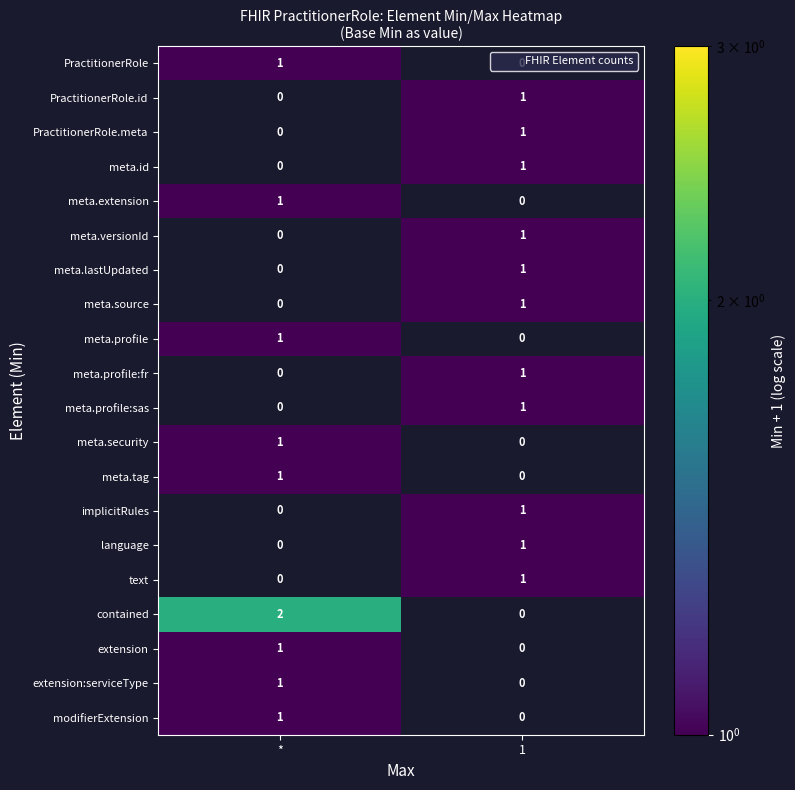

Which series has the widest spread of values?

contained